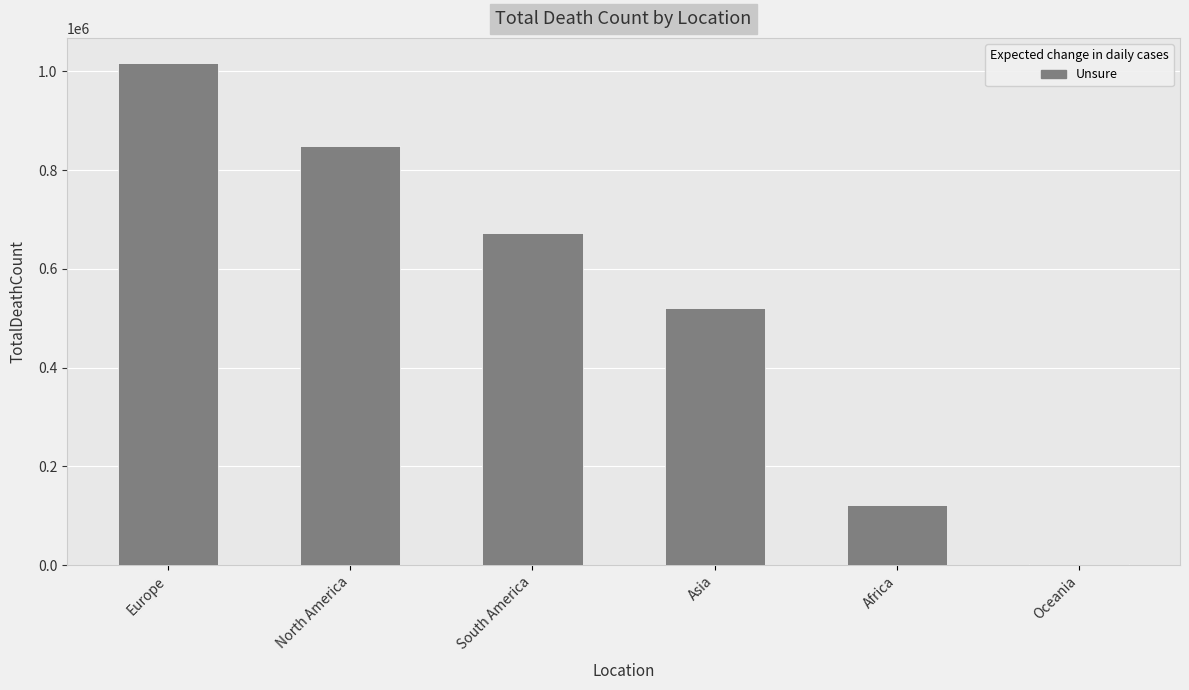

What is the ratio of the value at North America to the value at Oceania?

810.7